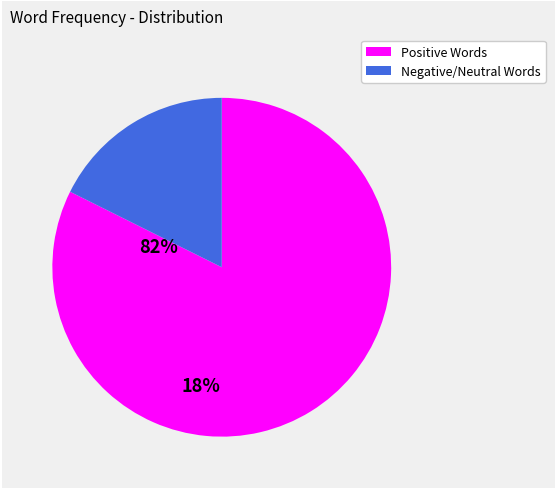

Is it true that Positive Words is 75% of the pie?

False